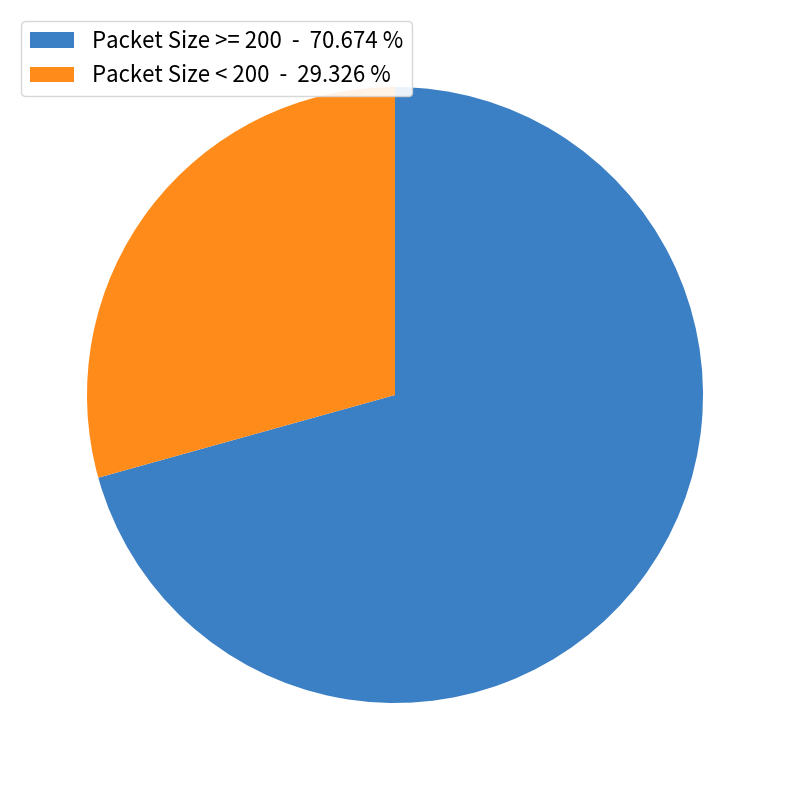

How many segments does this pie chart have?

2